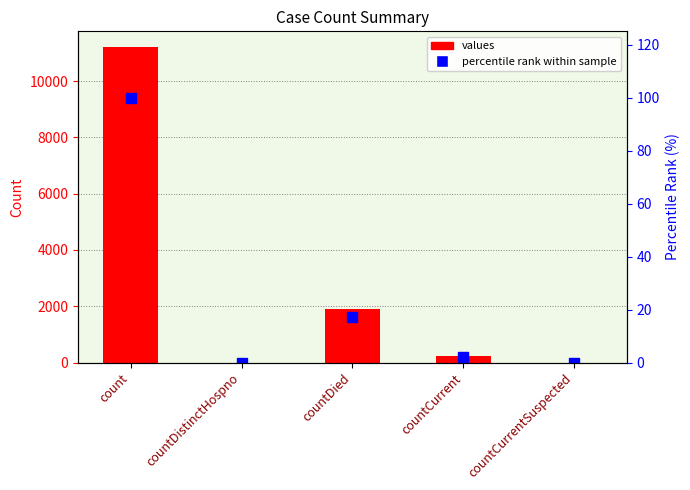

Rank the categories by percentile rank within sample value from highest to lowest.

count, countDied, countCurrent, countDistinctHospno, countCurrentSuspected